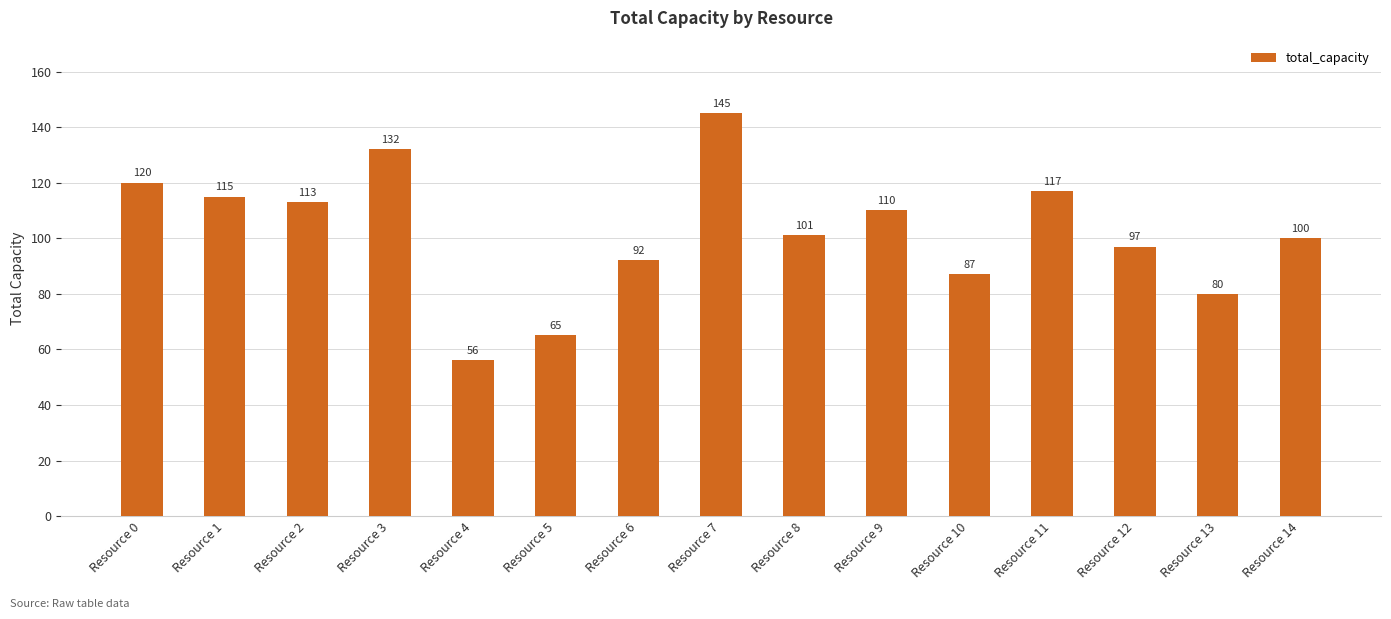

Count the number of data series in this chart.

1